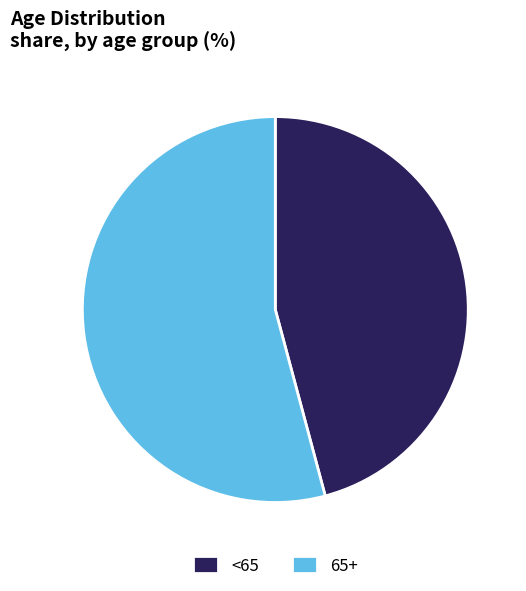

What is the ratio of the value at <65 to the value at 65+?

0.8